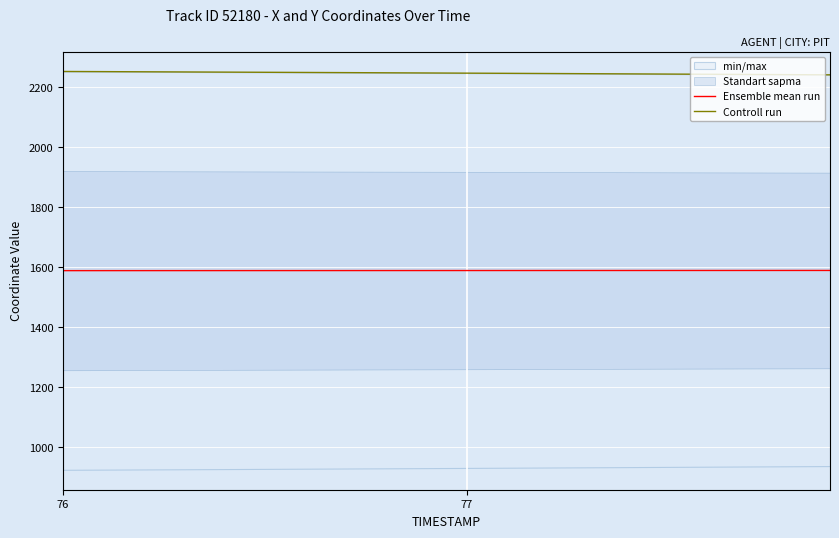

What is the maximum value for Ensemble mean run?

1589.8